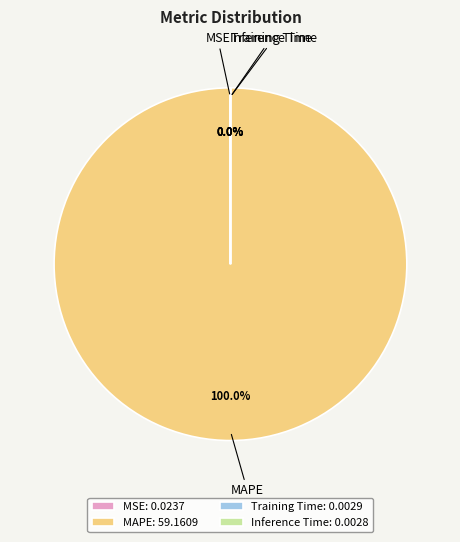

To the nearest percent, what is the average slice percentage?

25%